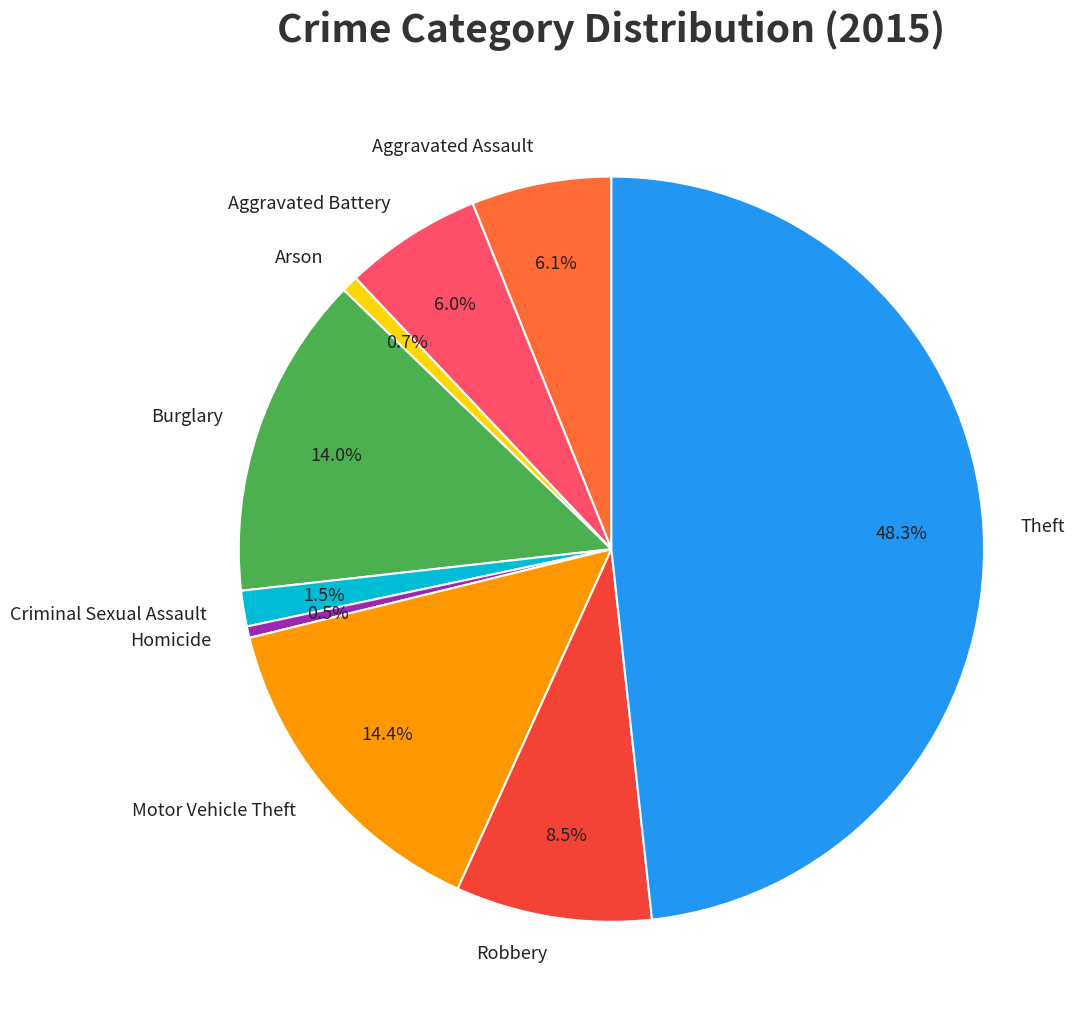

To the nearest percent, what is the difference between the largest and smallest slice percentages?

48%